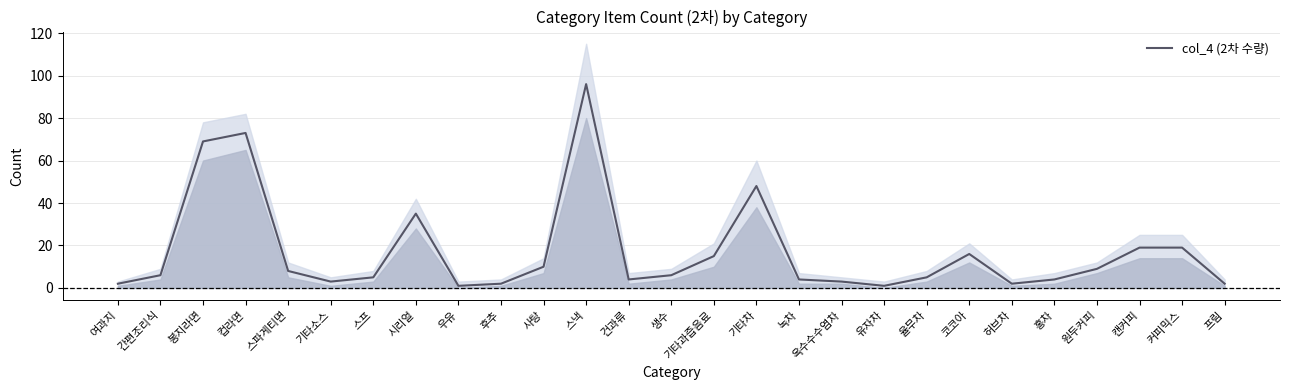

List the labels in order of value, largest first.

스낵, 컵라면, 봉지라면, 기타차, 시리얼, 캔커피, 커피믹스, 코코아, 기타과즙음료, 사탕, 원두커피, 스파게티면, 간편조리식, 생수, 스프, 율무차, 건과류, 녹차, 홍차, 기타소스, 옥수수수염차, 여과지, 후추, 허브차, 프림, 우유, 유자차